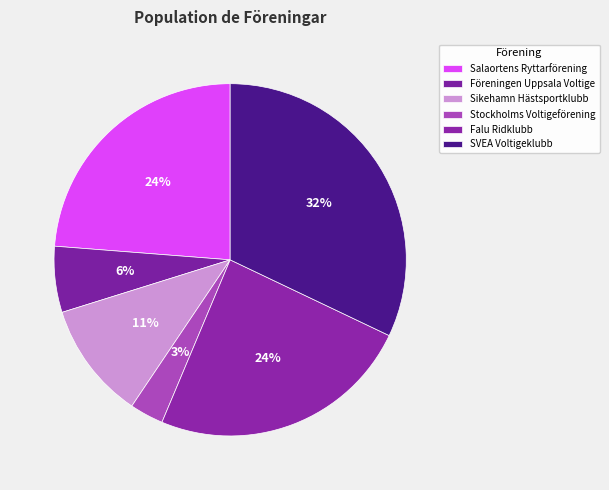

Which slice is the smallest?

Stockholms Voltigeförening